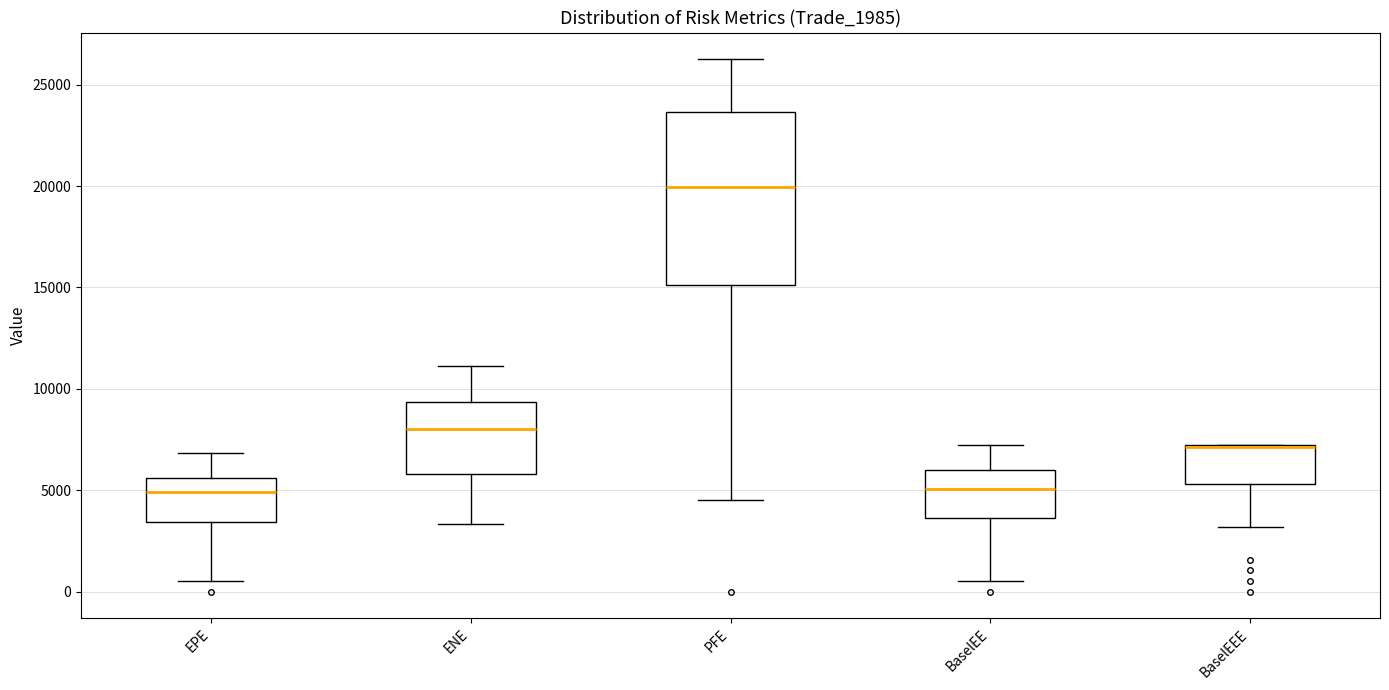

Reading left to right, transcribe this box plot: for each box, give where its median line is, the range the box spans, and where its two whiskers end, as read against the y-axis. The values are not printed on the chart, so give them approximately, as read against the axis.

EPE: median 5000, box 3500 to 5500, whiskers 500 to 7000
ENE: median 8000, box 6000 to 9500, whiskers 3500 to 11000
PFE: median 20000, box 15000 to 23500, whiskers 4500 to 26500
BaselEE: median 5000, box 3500 to 6000, whiskers 500 to 7000
BaselEEE: median 7000 (drawn on the box's upper edge), box 5500 to 7000, whiskers 3000 to 7000